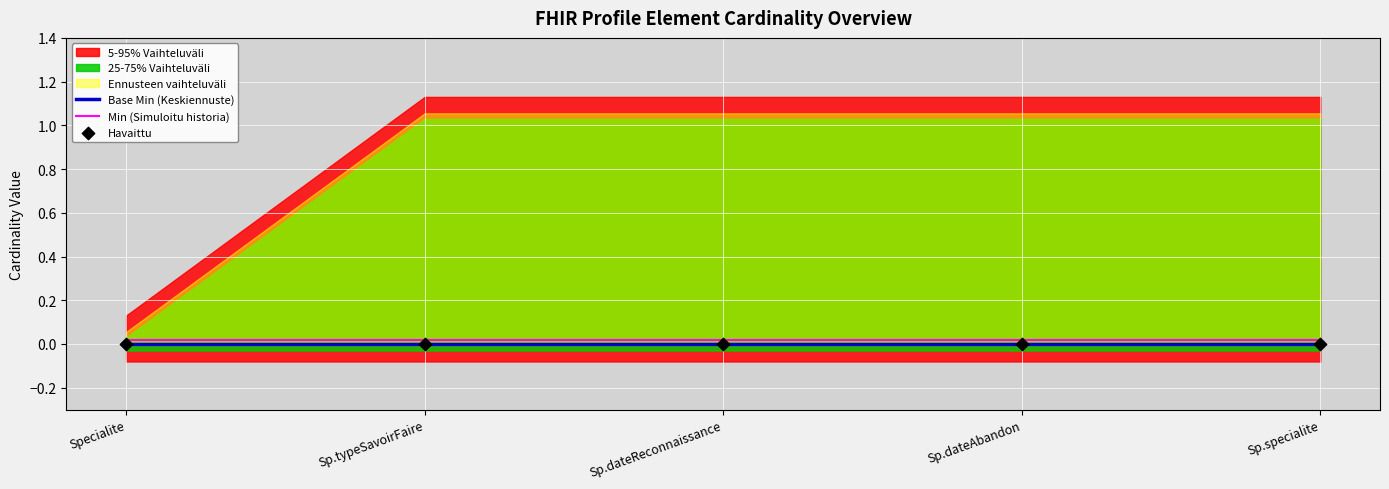

True or false: Base Min (Keskiennuste) and Min (Simuloitu historia) intersect in this chart.

False